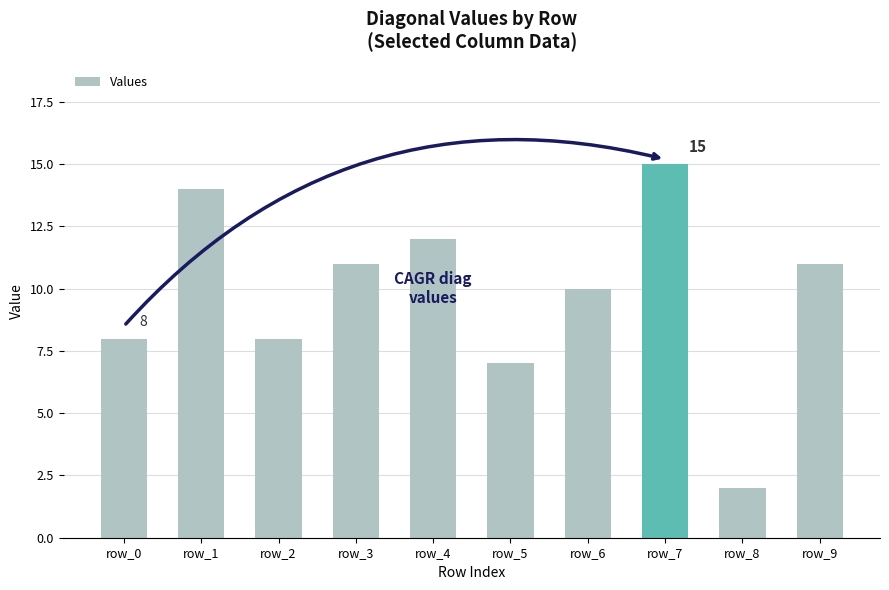

What is the smallest value displayed?

2